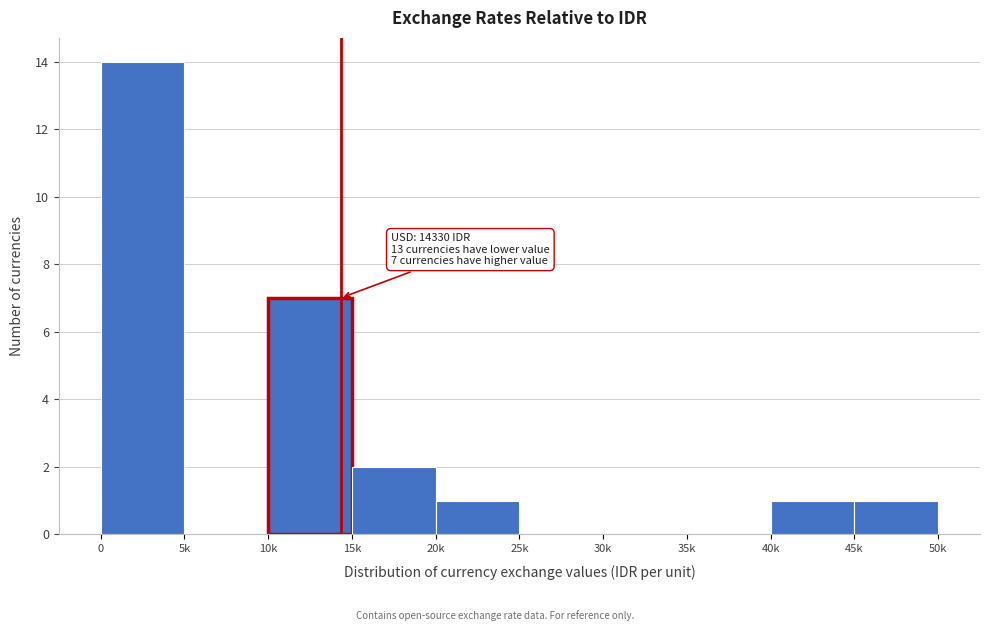

Reading left to right, extract all data points from this chart.

0=14	5k=0	10k=7	15k=2	20k=1	25k=0	30k=0	35k=0	40k=1	45k=1